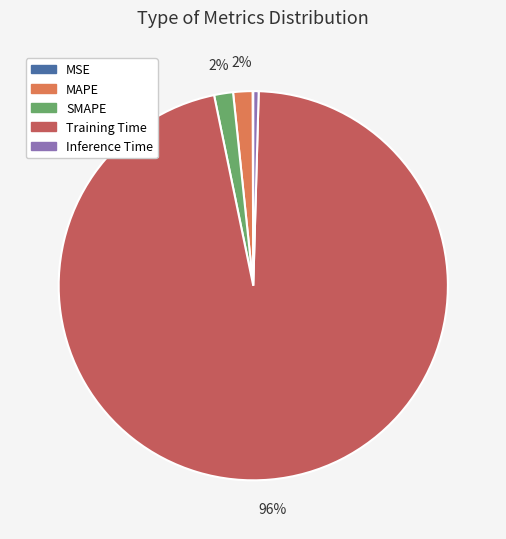

What is the largest slice in the pie chart?

Training Time